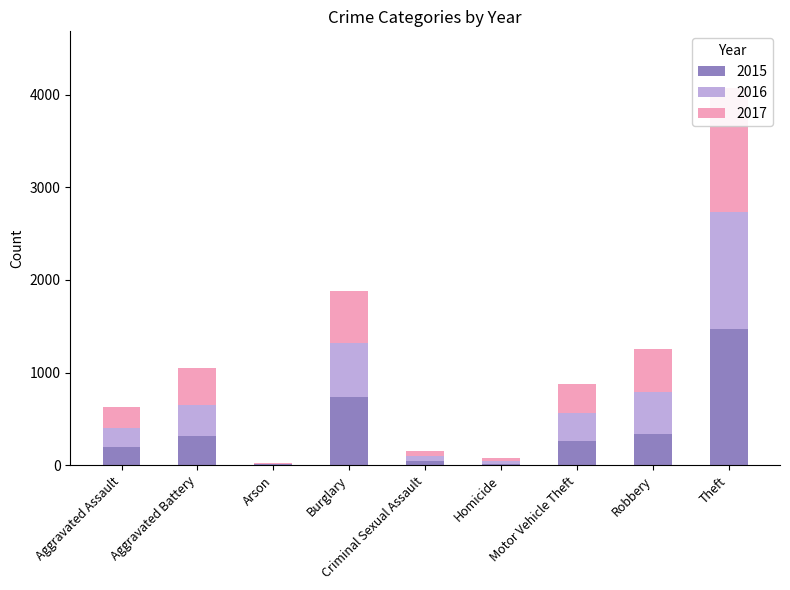

What is the sum of the 2017 values at Burglary and Theft?

1901